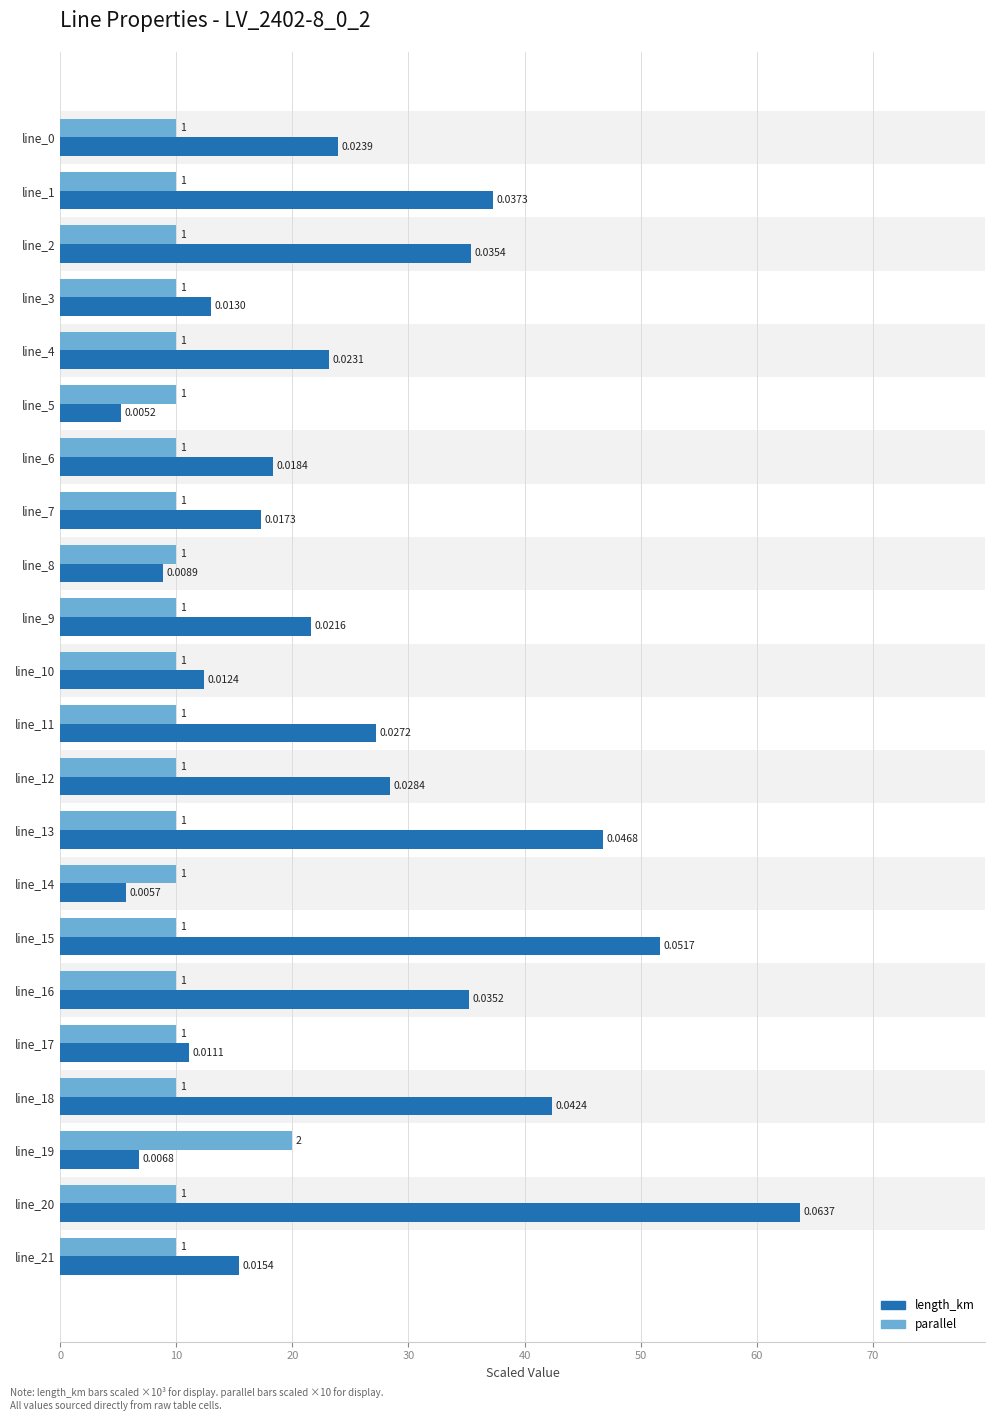

Is it true that length_km (×10⁻³ km) equals 5.2 at line_5?

True